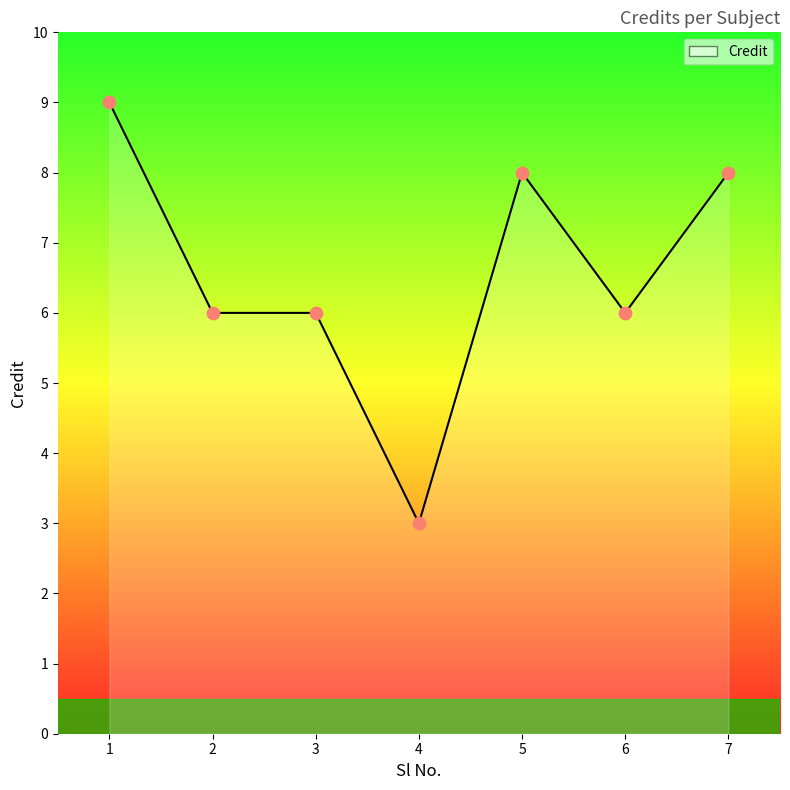

Approximately how many times larger is the value at 5 compared to 3?

1.3